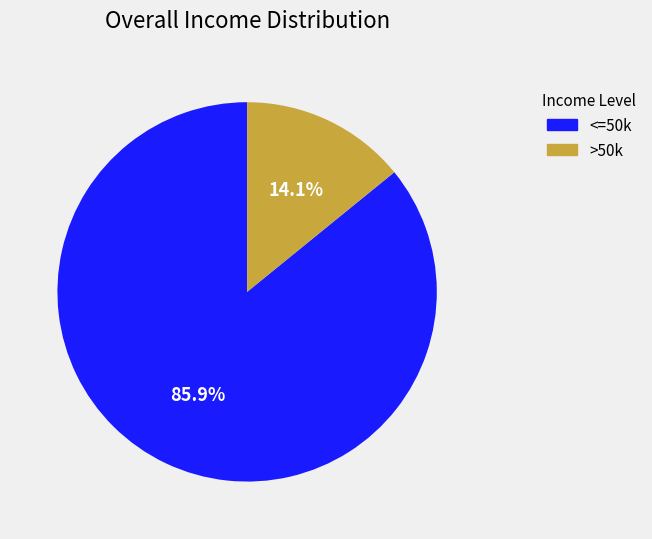

Which slice is the largest?

<=50k